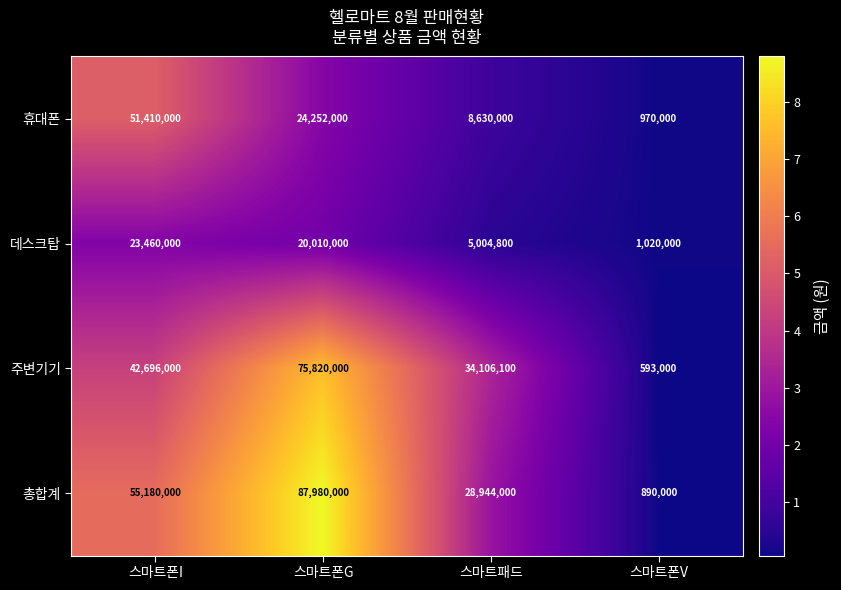

What is the difference between the 데스크탑 values at 스마트폰V and 스마트패드?

3984800